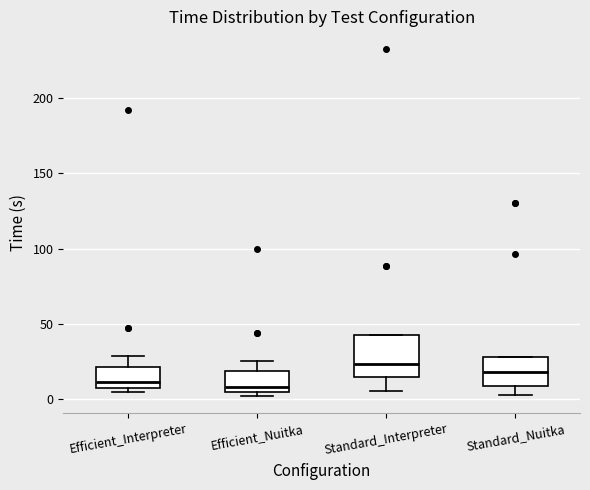

Reading left to right, read every box against the y-axis: the position of its median line, the range the box covers, and the ends of its whiskers. The values are not printed on the chart, so give them approximately, as read against the axis.

Efficient_Interpreter: median 10, box 5 to 20, whiskers 5 (just below the box's lower edge) to 30
Efficient_Nuitka: median 10, box 5 to 20, whiskers 0 to 25
Standard_Interpreter: median 25, box 15 to 40, whiskers 5 to 40
Standard_Nuitka: median 20, box 10 to 30, whiskers 5 to 30